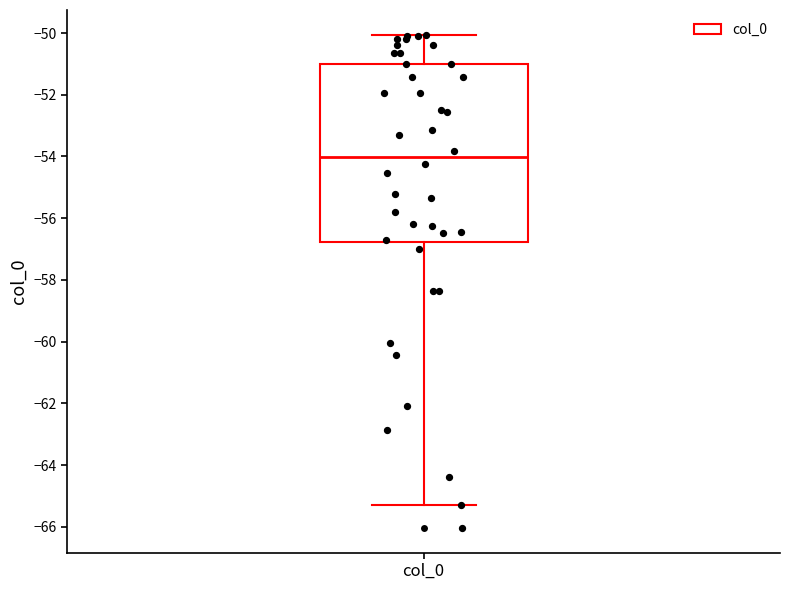

Read this box plot against the y-axis: the position of the median line, the range covered by the box, and the ends of both whiskers. The values are not printed on the chart, so give them approximately, as read against the axis.

median -54.0, box -56.8 to -51.0, whiskers -65.2 to -50.0